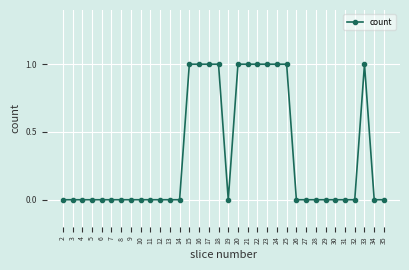

Count the number of data series in this chart.

1